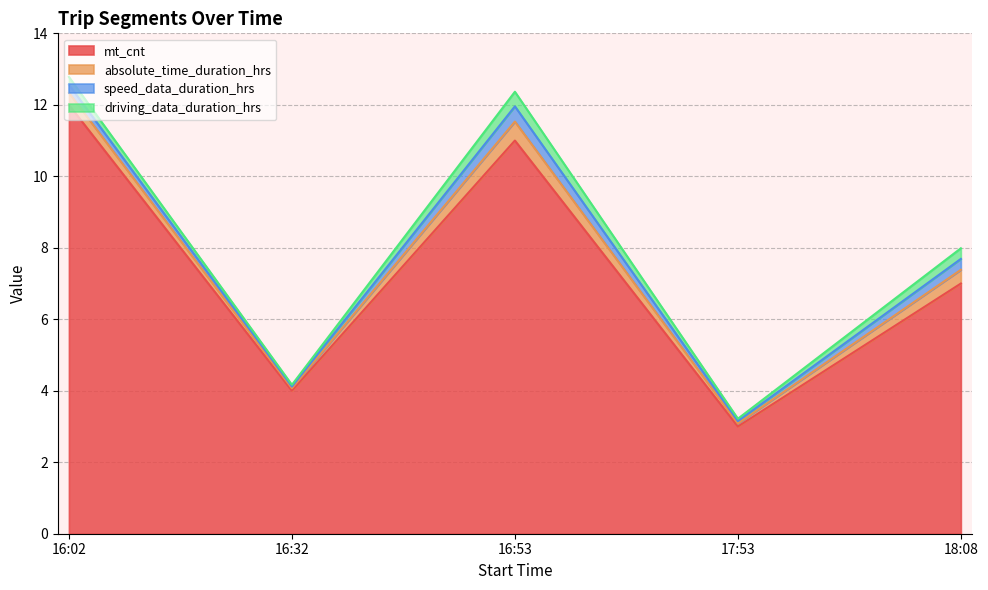

Is it true that mt_cnt equals 18.5 at 16:53?

False